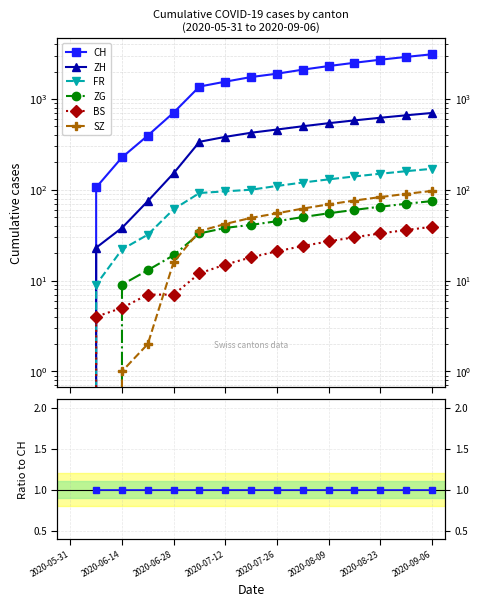

At which category does ZH reach its first local valley?

2020-06-14